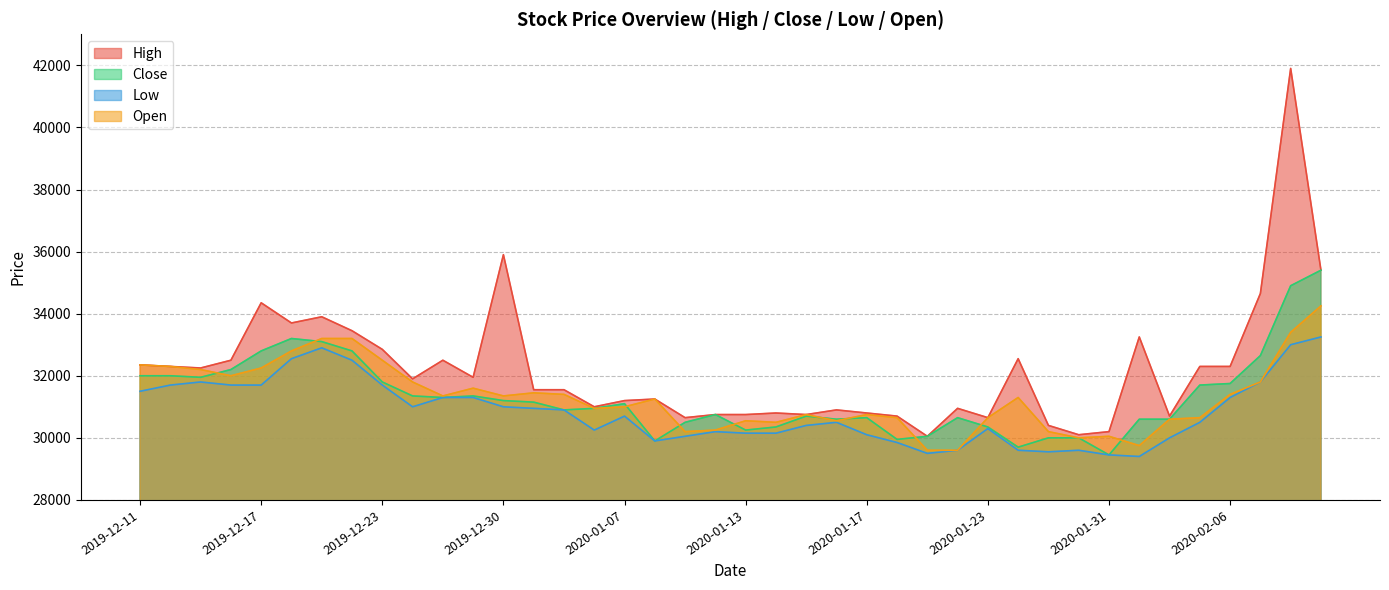

True or false: Close has more than 1 interior local peaks.

True